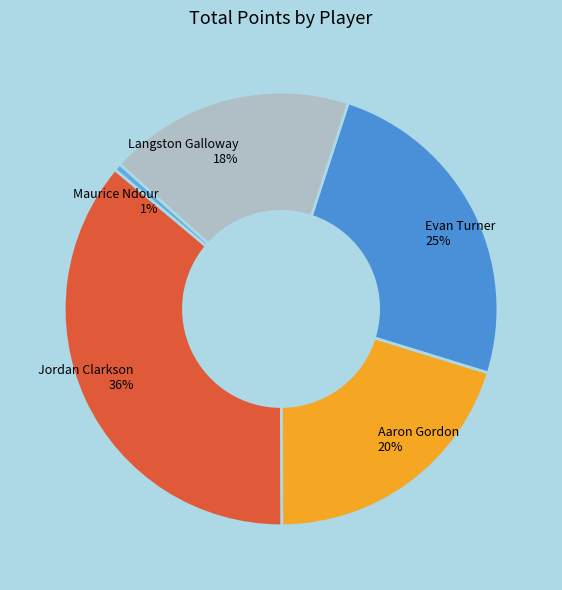

Rank the categories by value from highest to lowest.

Jordan Clarkson, Evan Turner, Aaron Gordon, Langston Galloway, Maurice Ndour